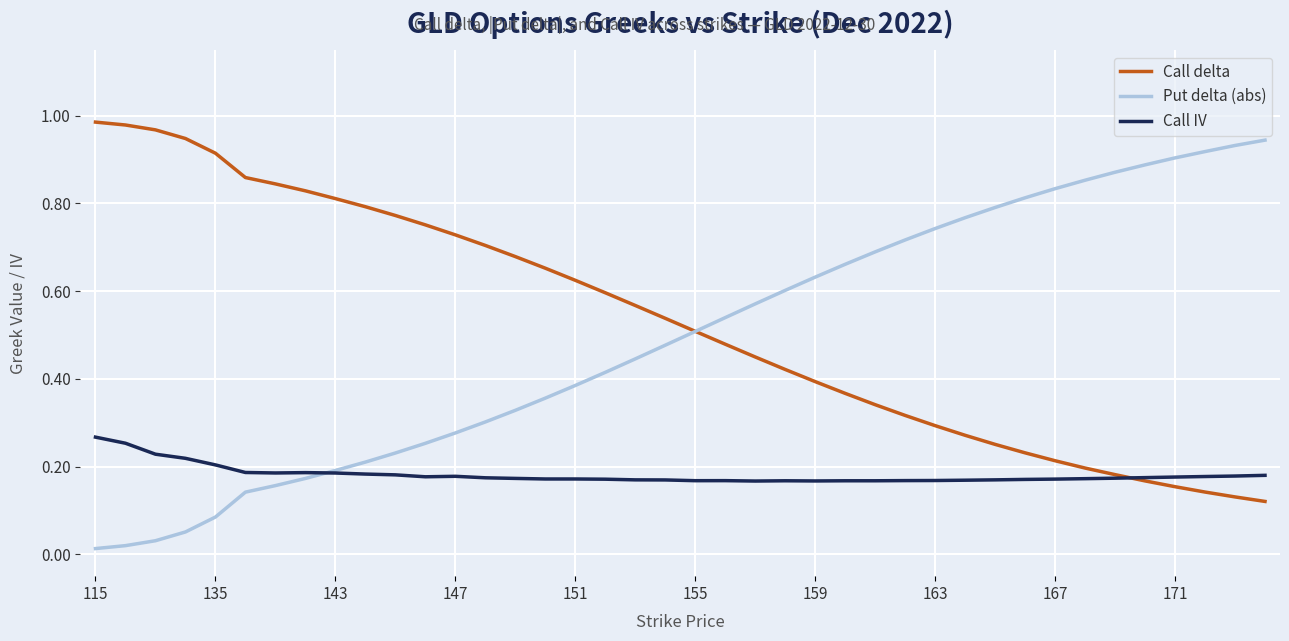

True or false: Call IV has more than 0 points higher than both neighbors.

True